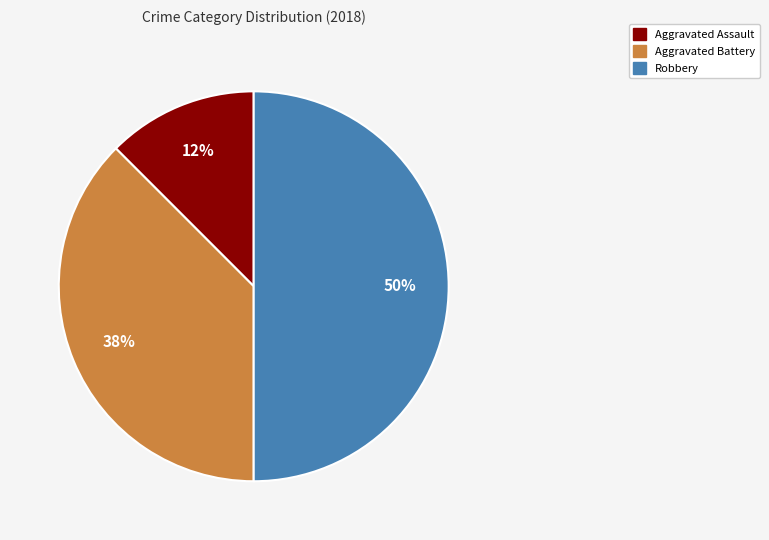

To the nearest percent, what is the average slice percentage?

33%